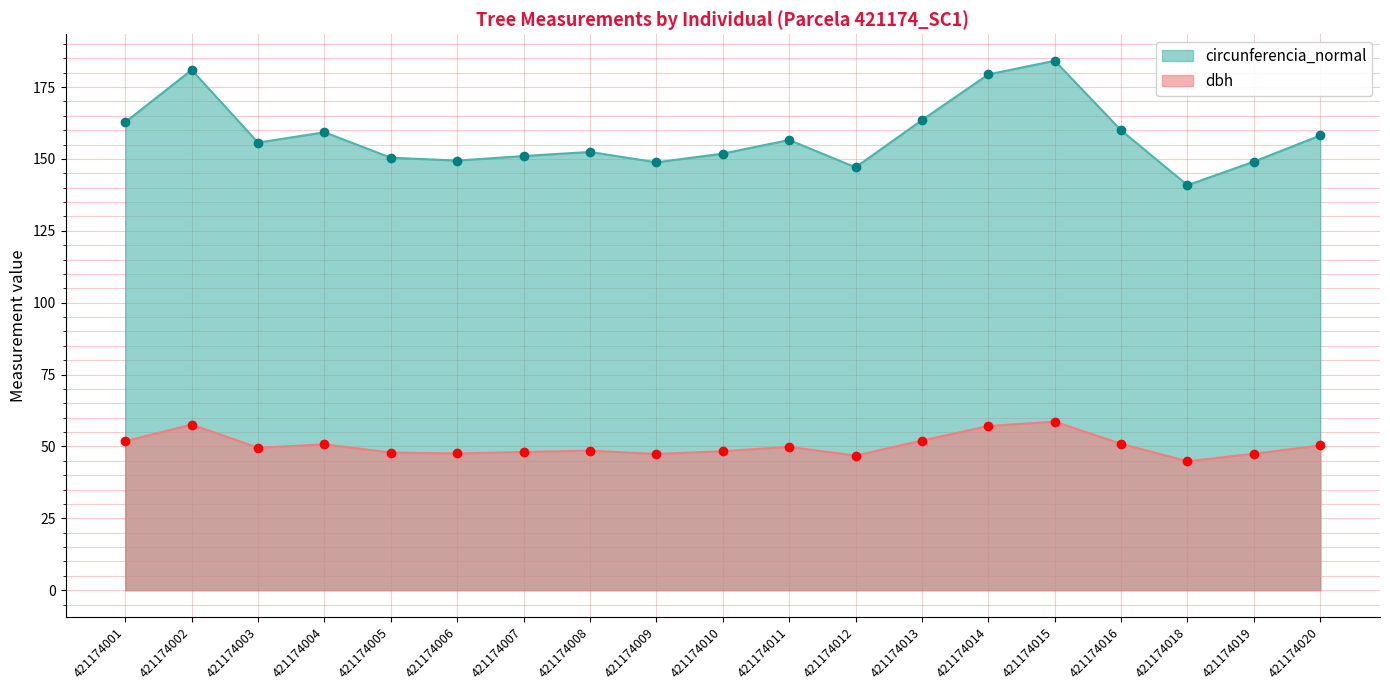

Rank the series by their maximum value, from lowest to highest.

dbh, circunferencia_normal